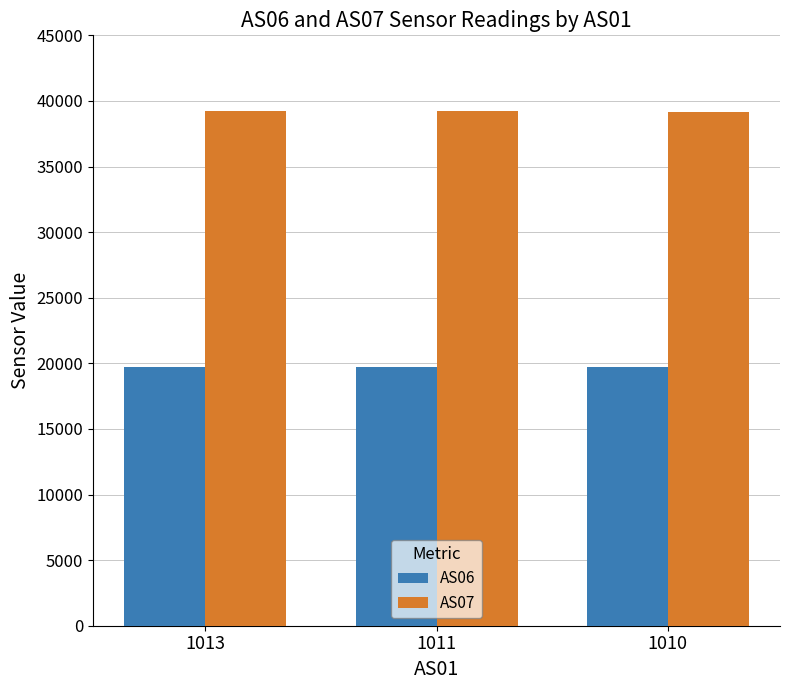

What is the total value across all series at 1010?

58840